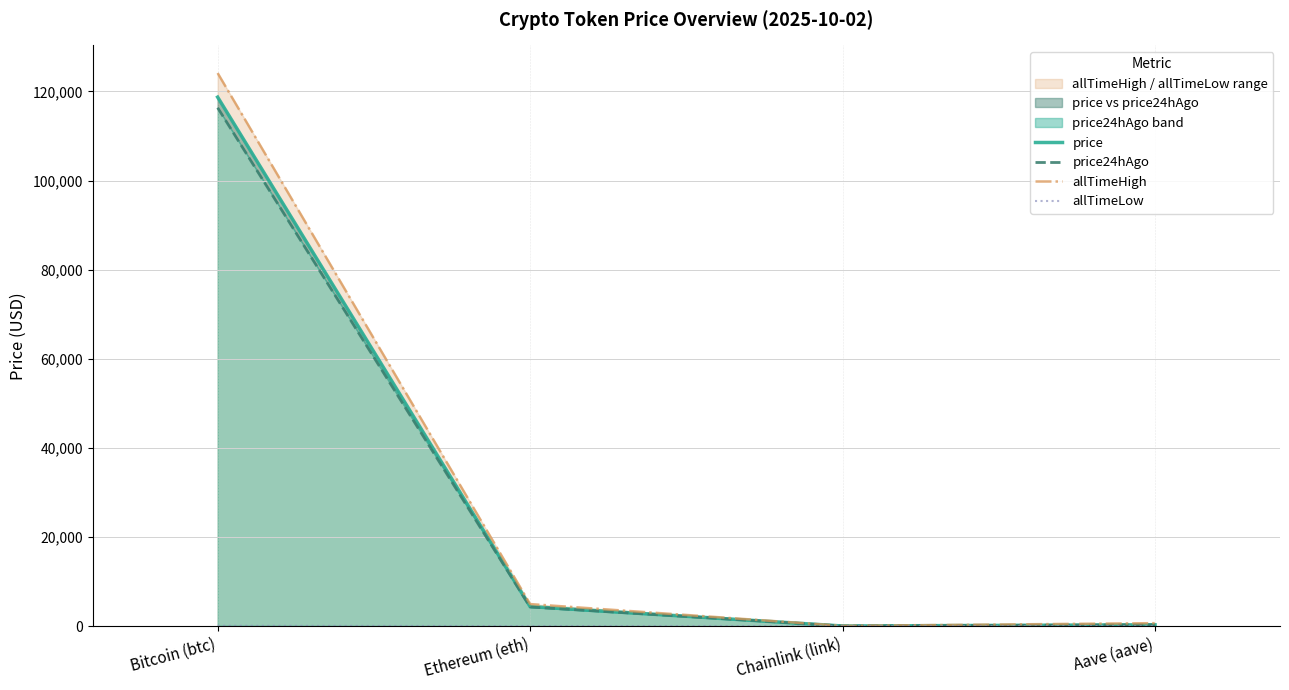

Which series has the largest total across all categories?

allTimeHigh